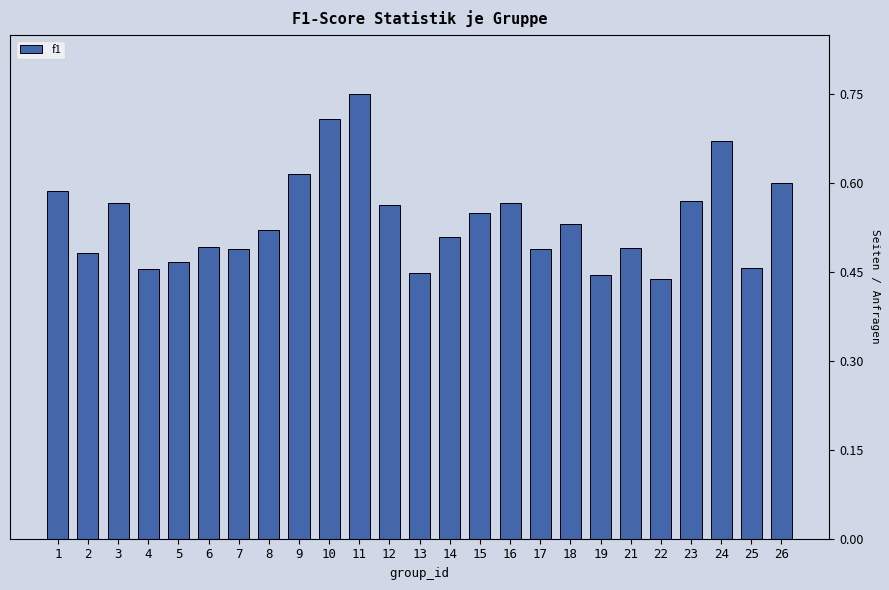

The value at 19 is 0.2. True or false?

False